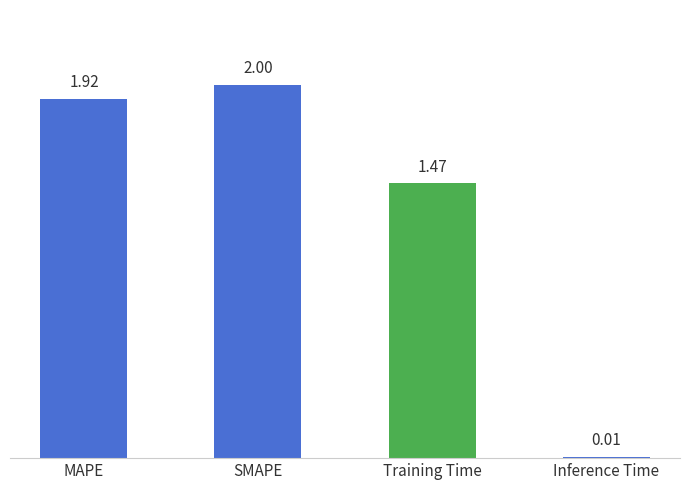

Are the bars grouped side by side (vs. stacked)?

No